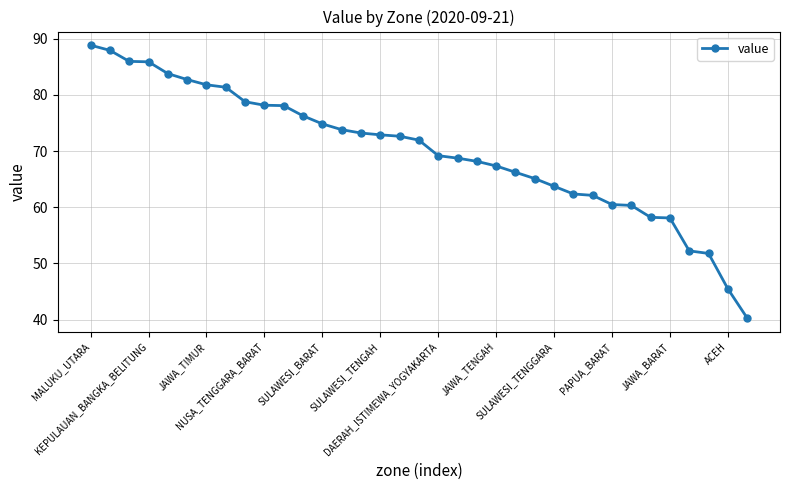

What is the difference between the maximum and second lowest values?

43.4